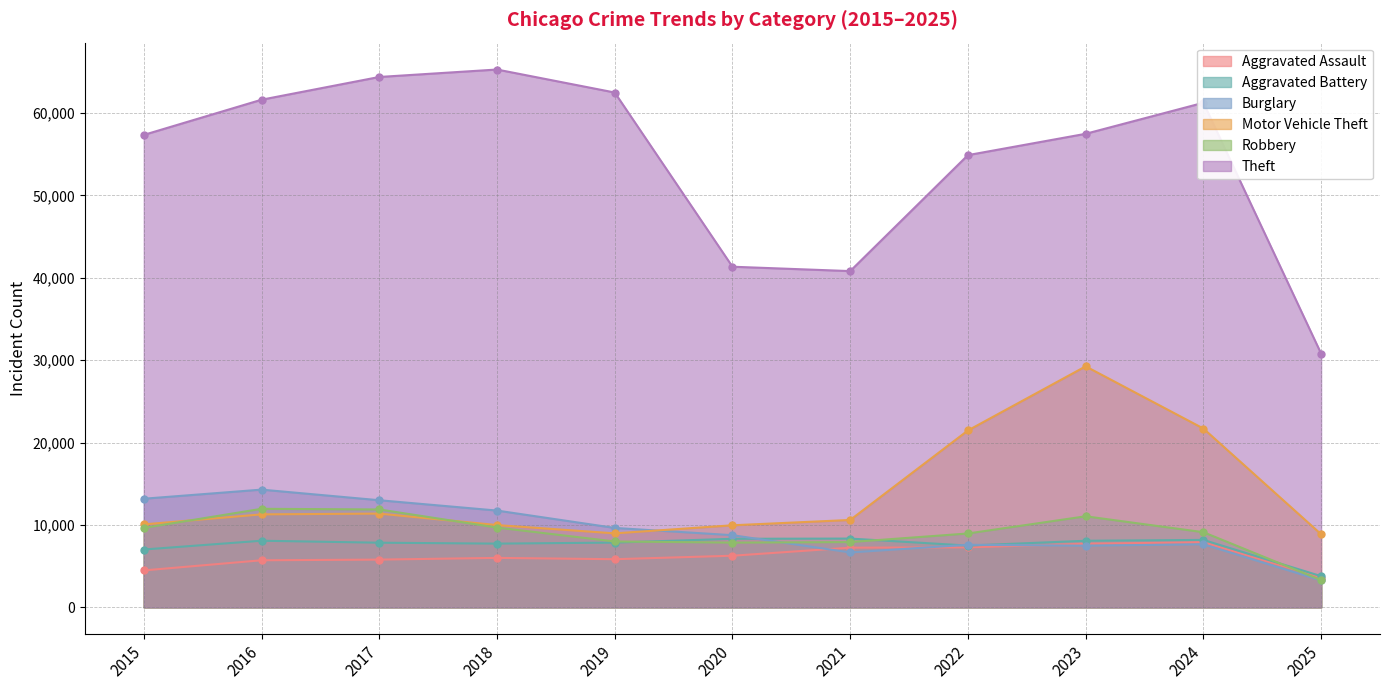

True or false: Motor Vehicle Theft and Theft cross at least once.

False